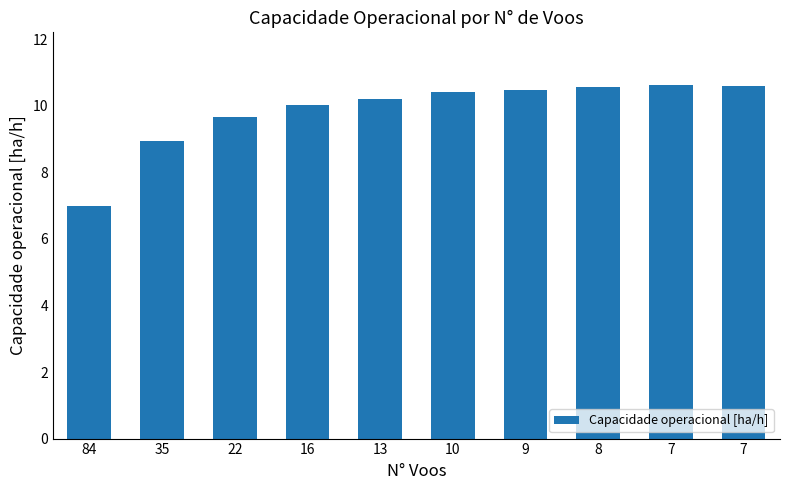

Count the number of data series in this chart.

1